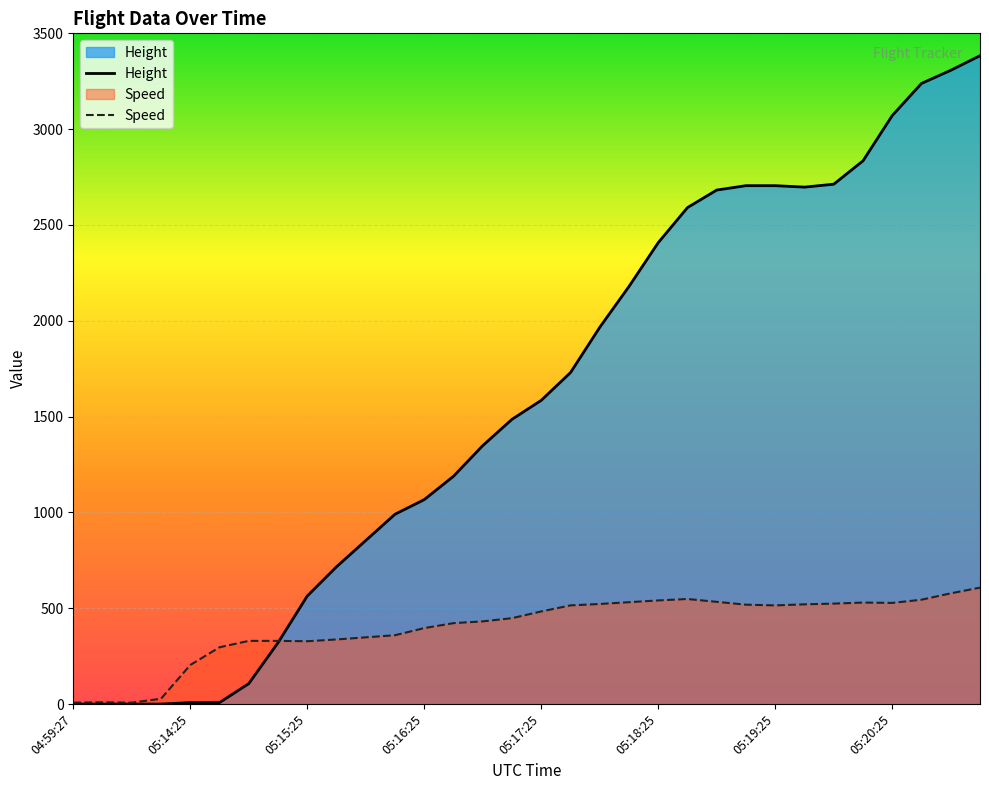

What is the maximum value for Speed?

607.5